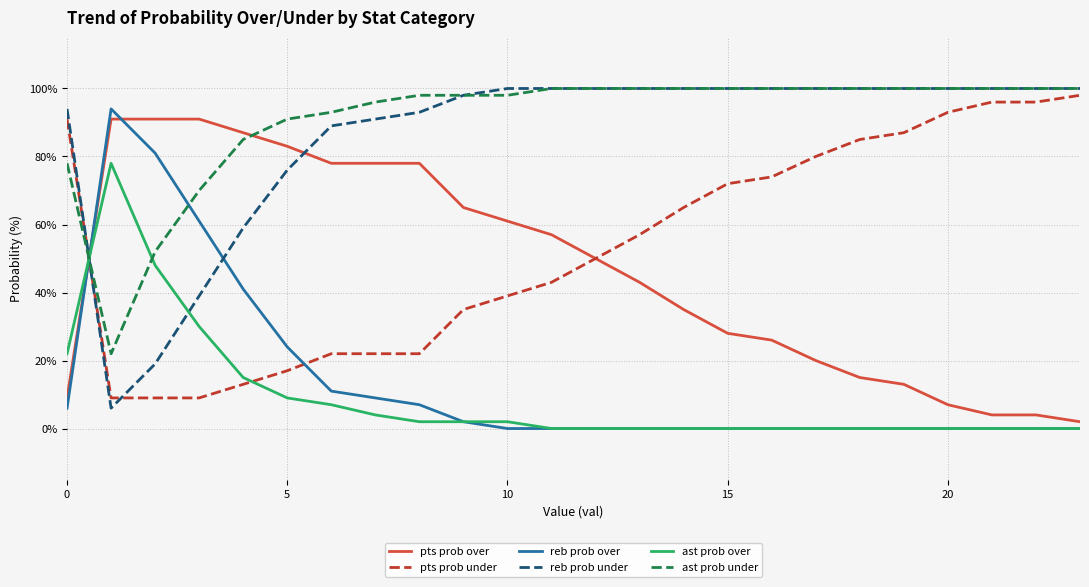

Which series ends up on top after the final intersection of pts prob over and reb prob under?

reb prob under